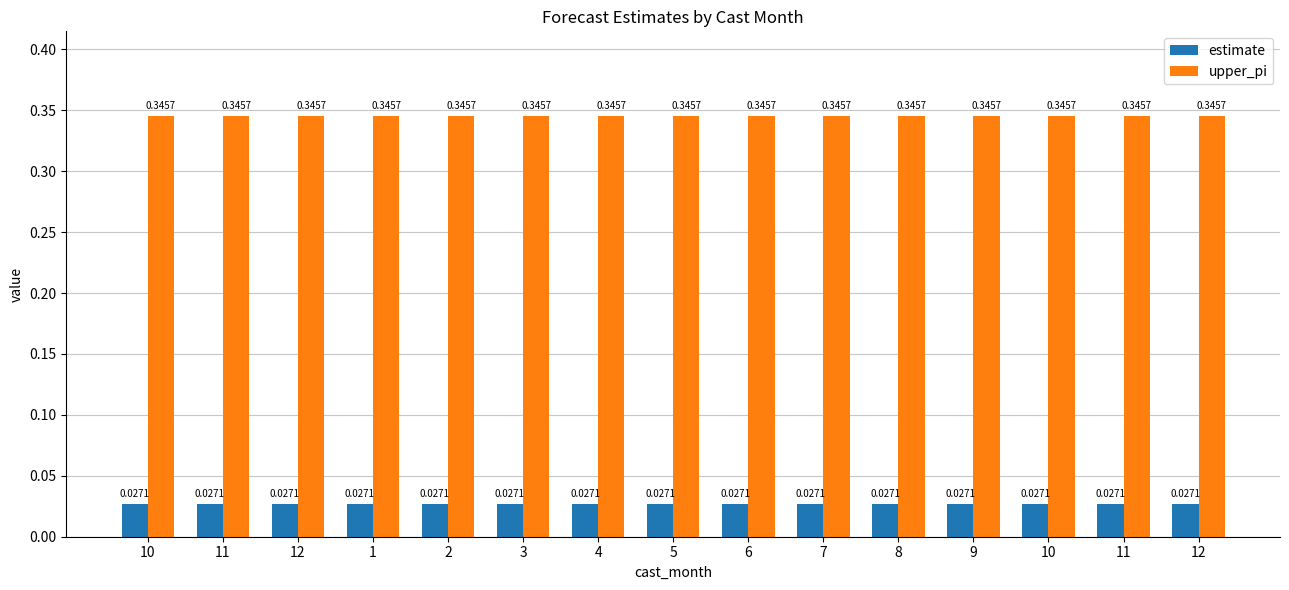

Where is estimate nearest to the value 0?

10